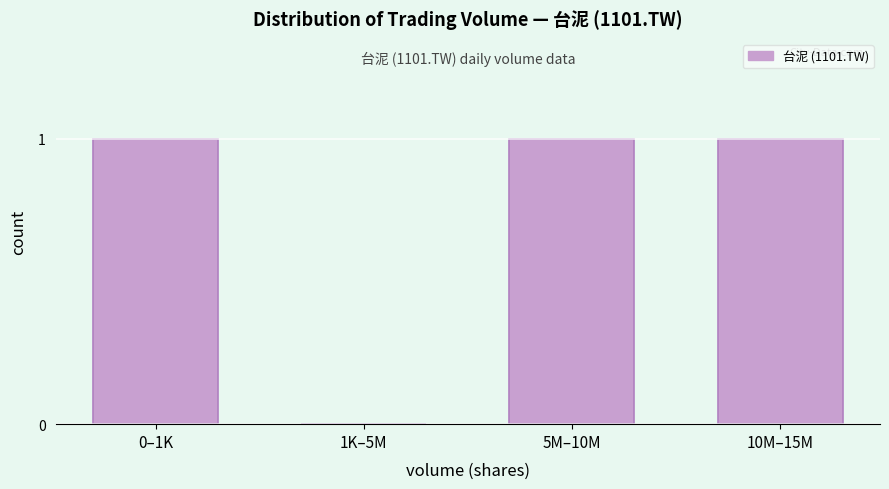

Reading right to left, what are all the values shown in this chart?

10M–15M=1	5M–10M=1	1K–5M=0	0–1K=1